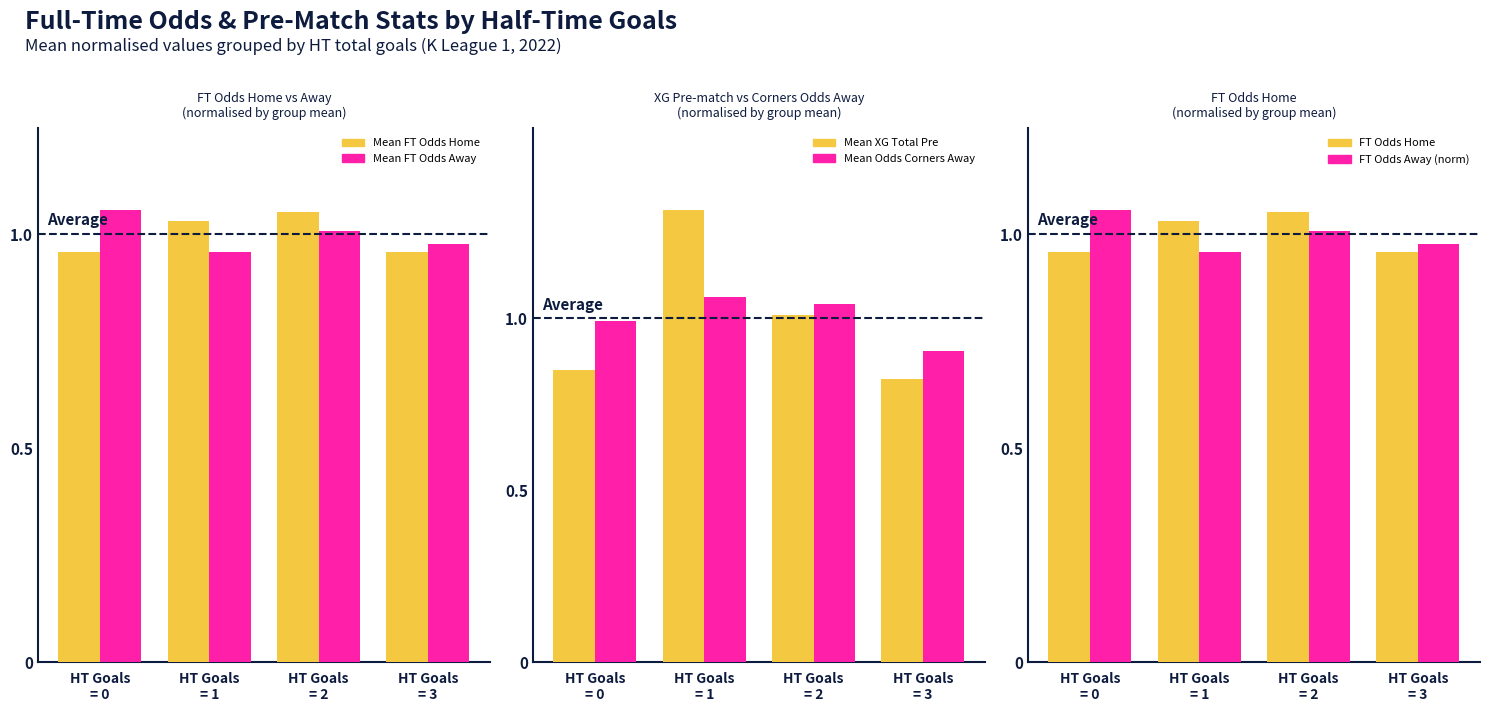

Where is Mean FT Odds Away nearest to the value 1?

HT Goals
= 2